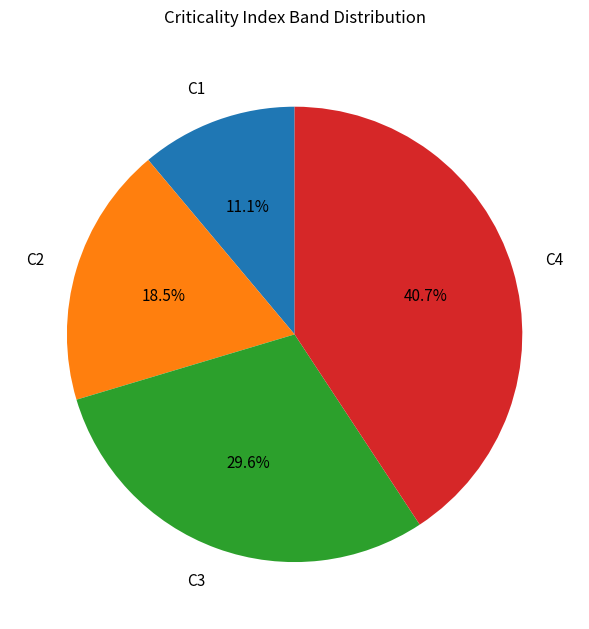

What percentage is the C4 slice, to the nearest percent?

41%